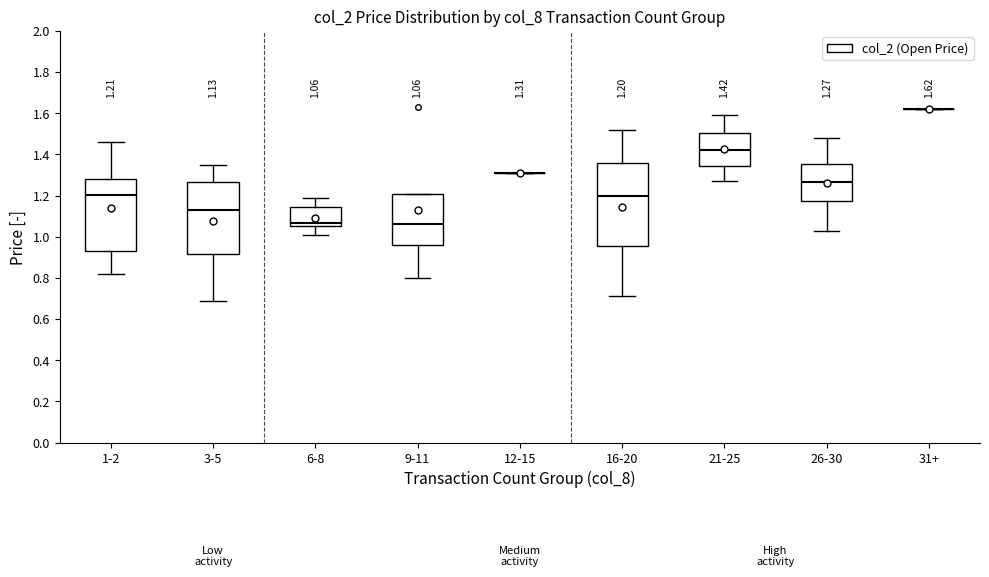

Which box is the tallest, from its lower edge to its upper edge?

16-20